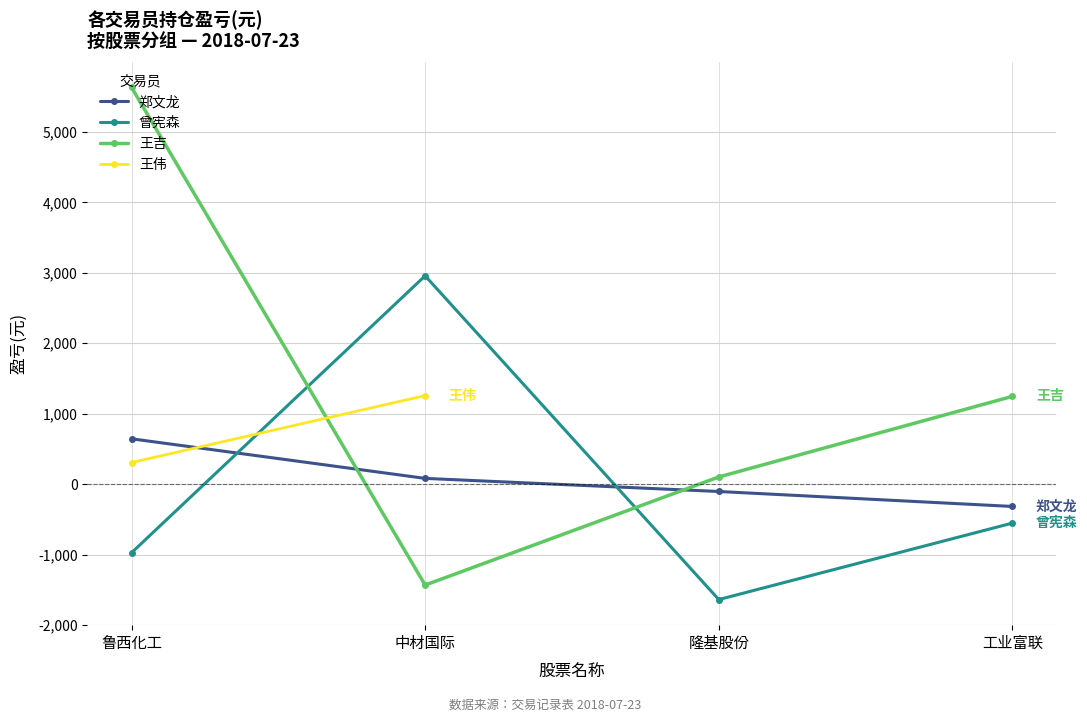

What is the sum of the 郑文龙 values at 工业富联 and 隆基股份?

-422.0